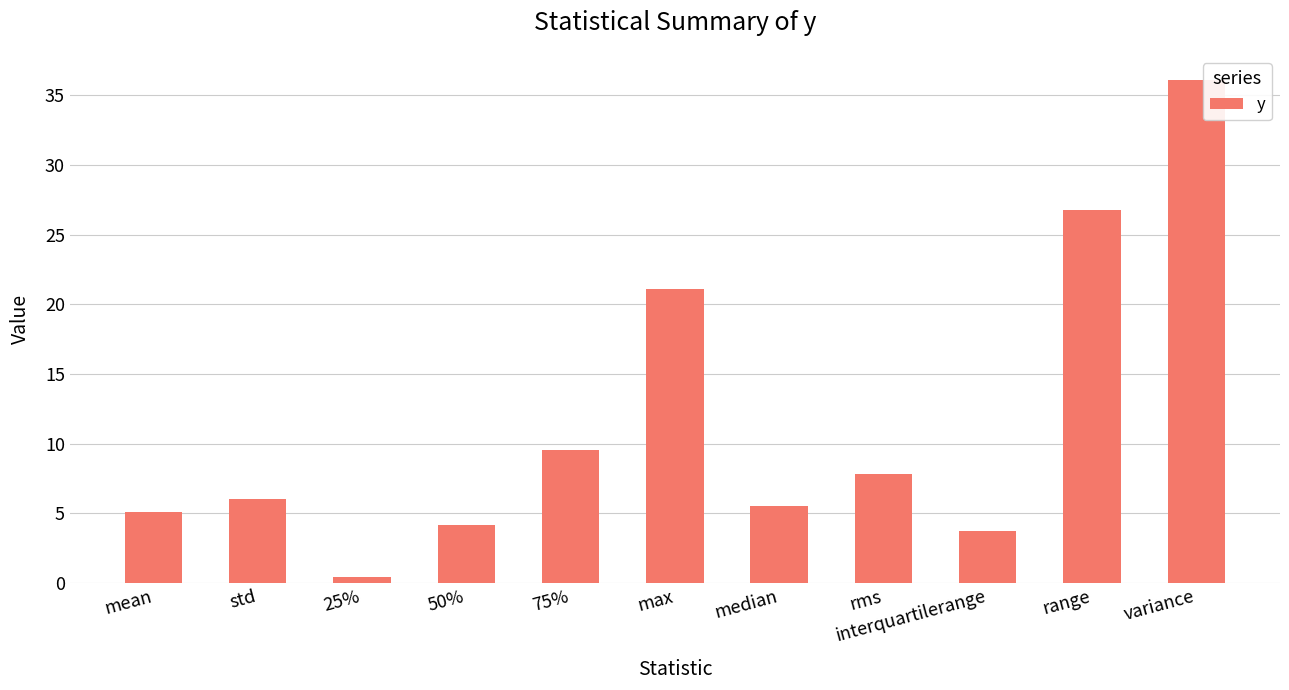

Approximately how many times larger is the value at 75% compared to range?

0.4